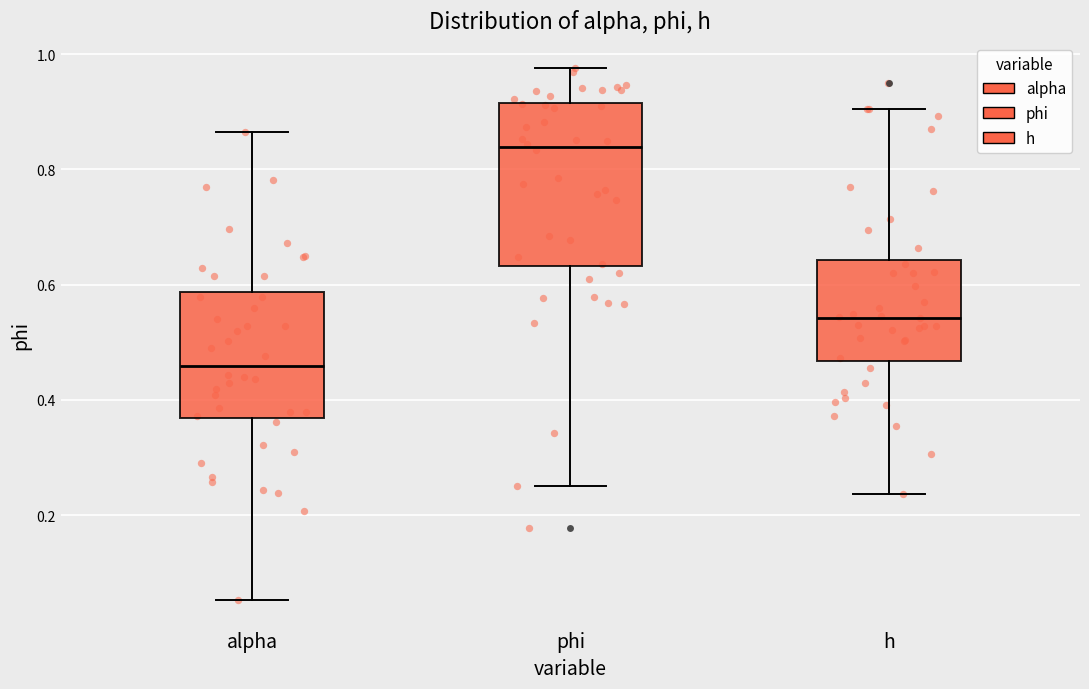

Where does the median line of the box for alpha sit on the y-axis? The values are not printed on the chart, so give them approximately, as read against the axis.

0.46